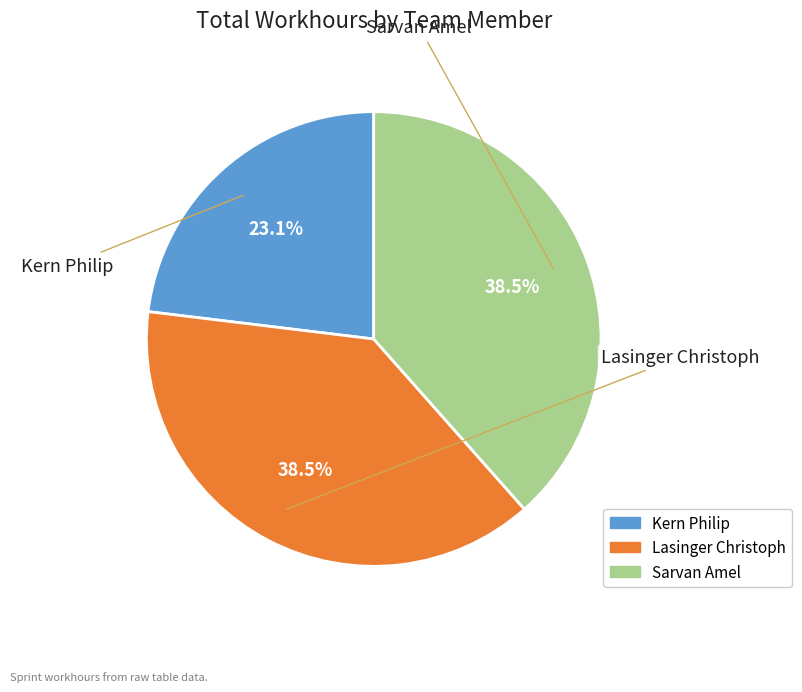

How many segments does this pie chart have?

3